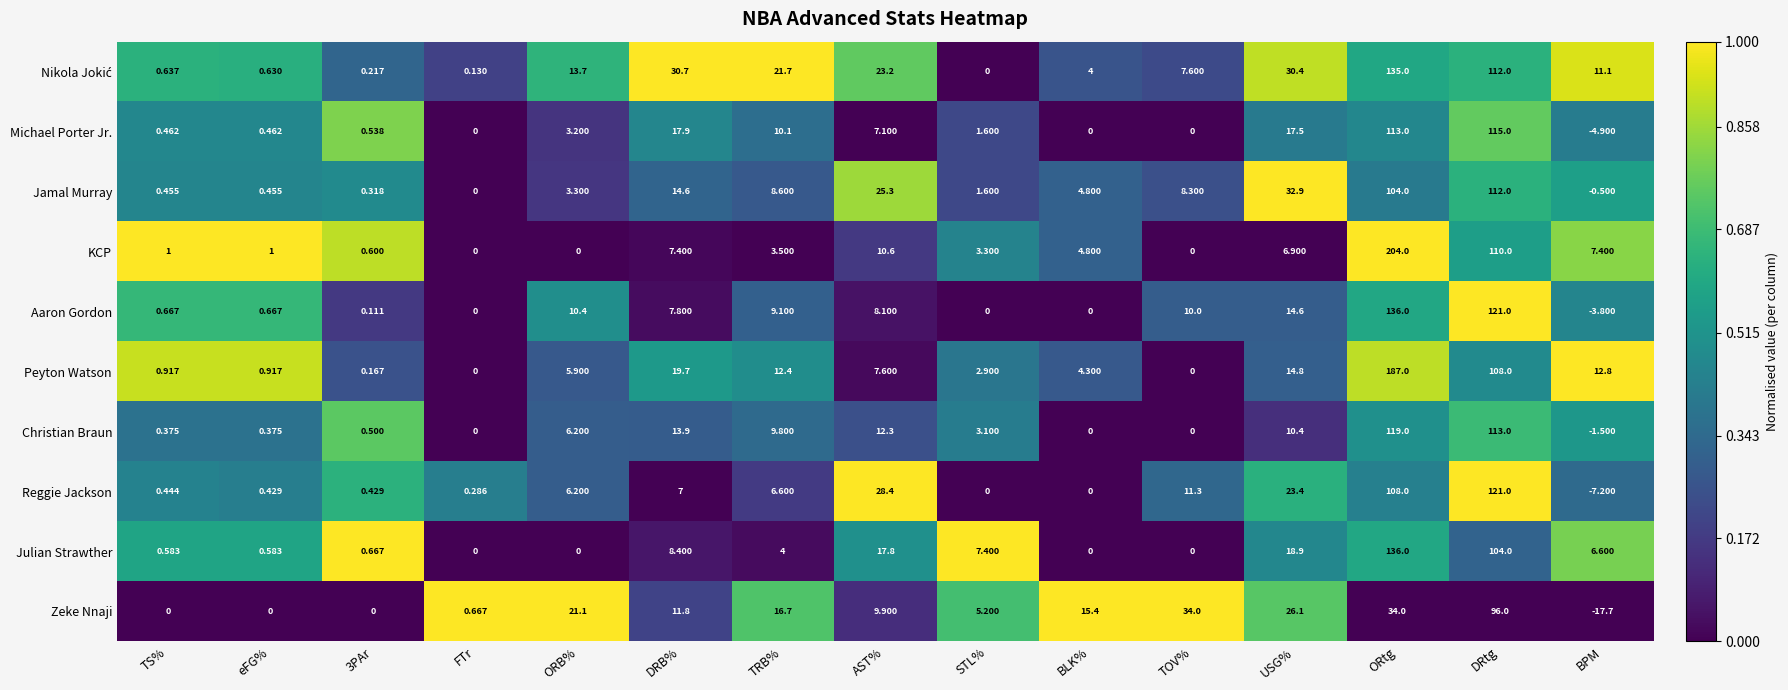

Count the number of data series in this chart.

10